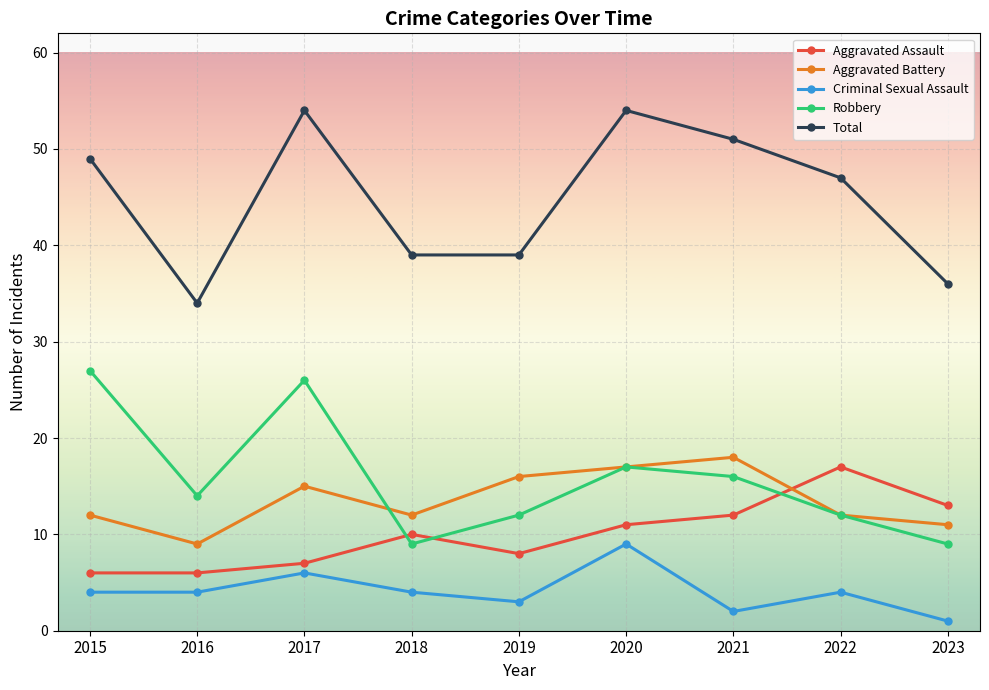

Which series has the largest range (max minus min)?

Total